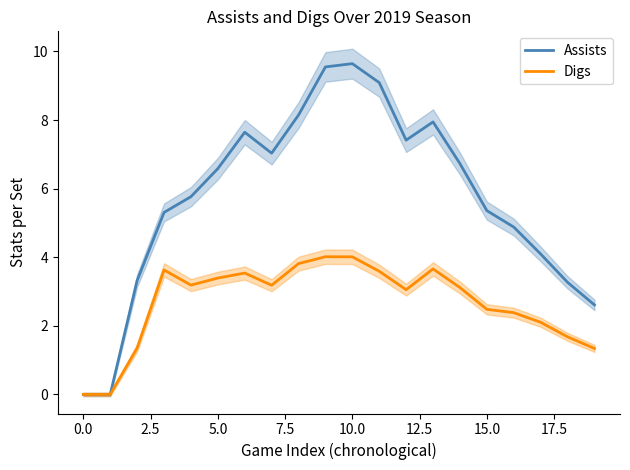

True or false: Assists has more than 2 interior local peaks.

True